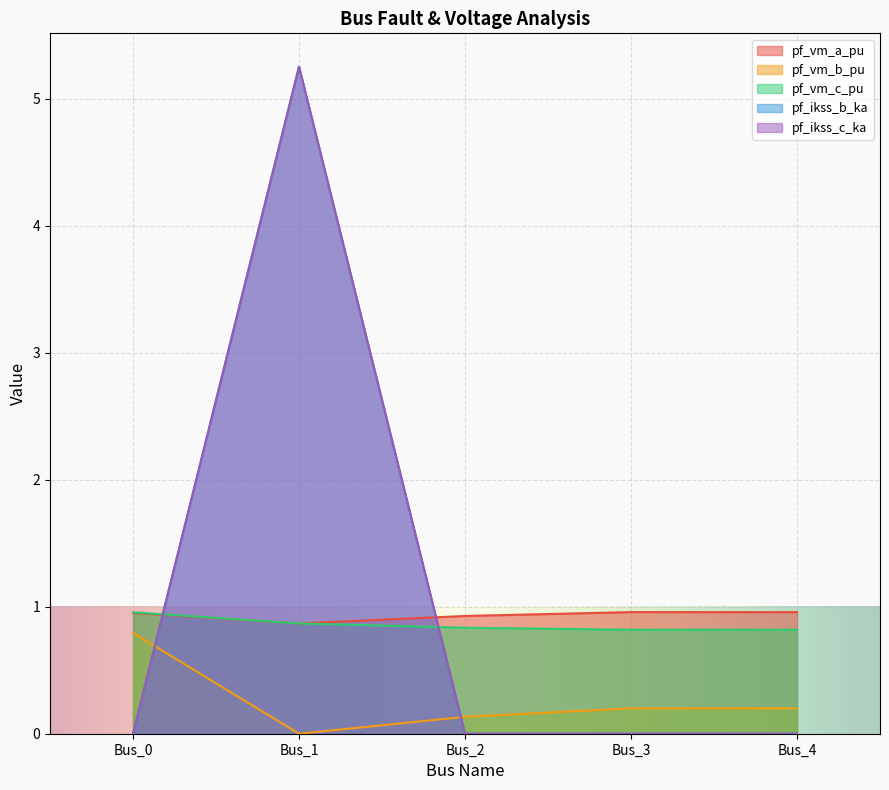

The value of pf_vm_c_pu at Bus_3 is 1.3. True or false?

False